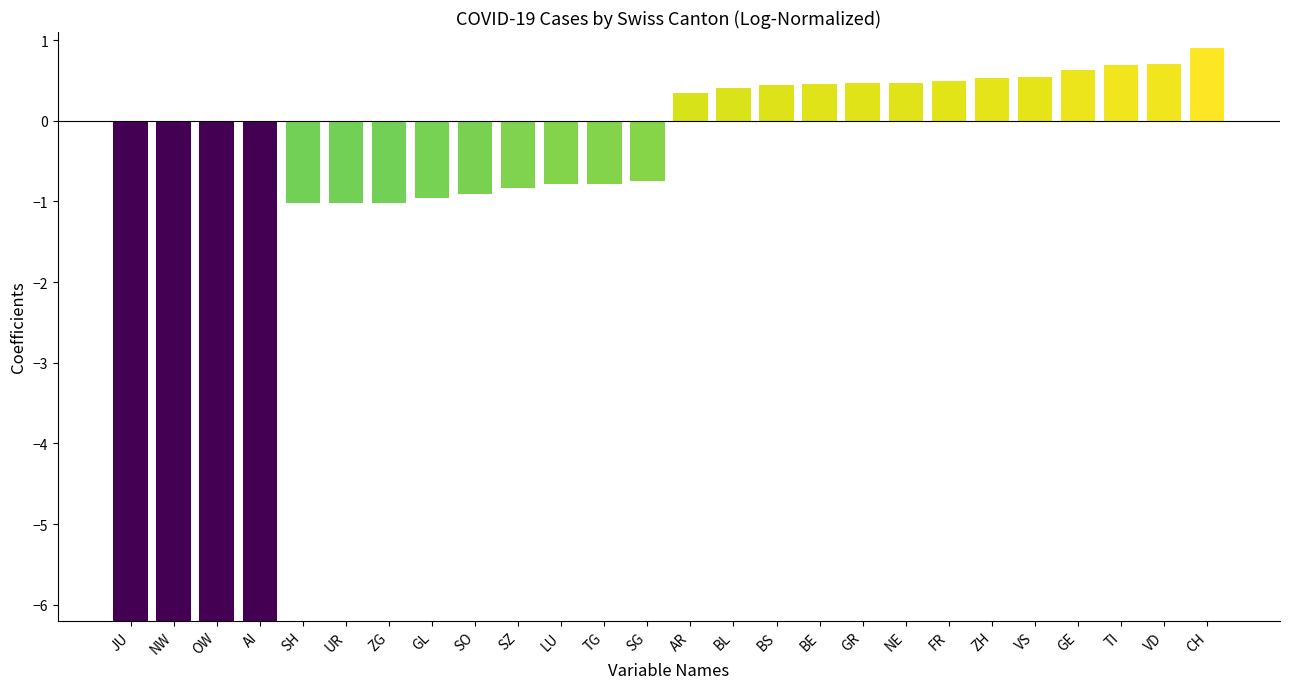

How many values are above zero?

13